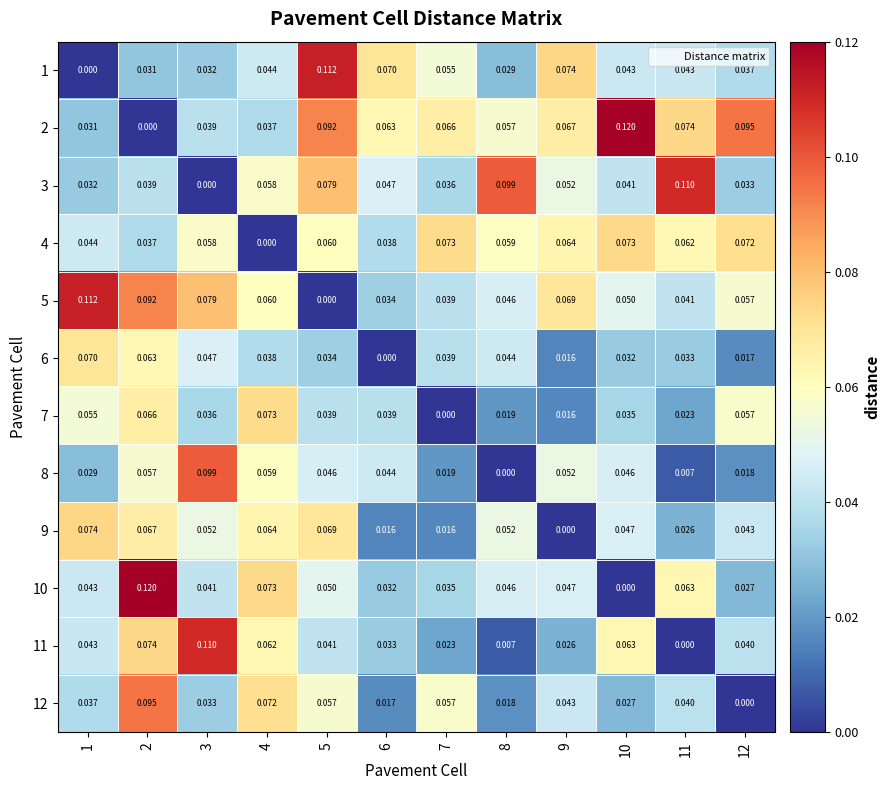

Is the value of 11 at 8 greater than the value of 5 at 7?

No